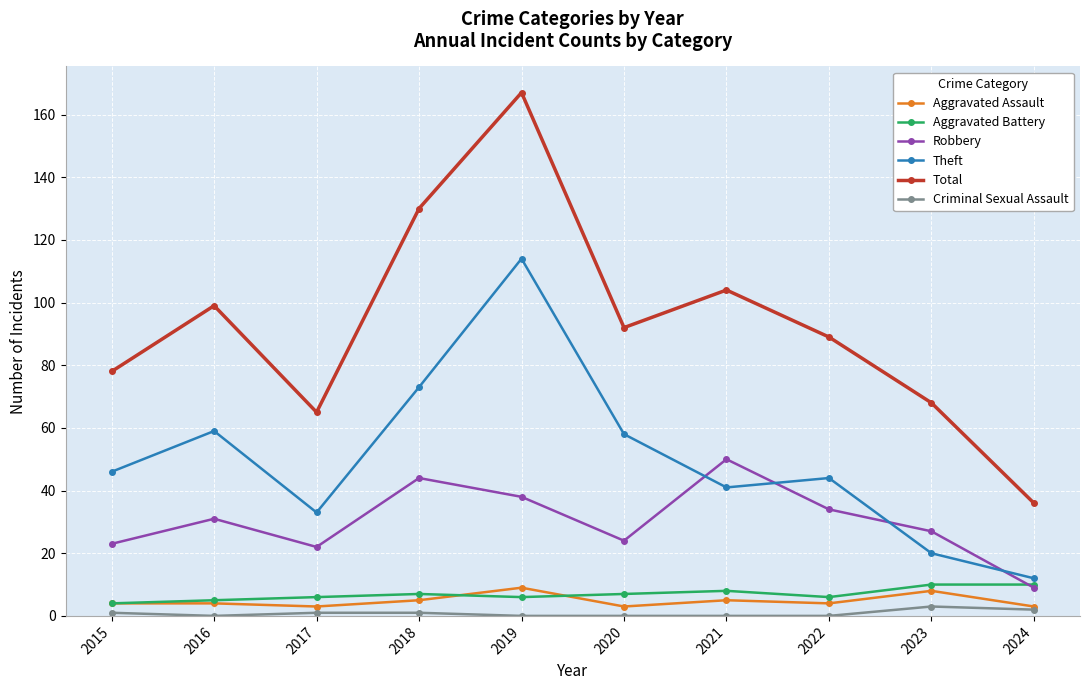

What is the difference between the maximum and minimum values in the Total series?

131